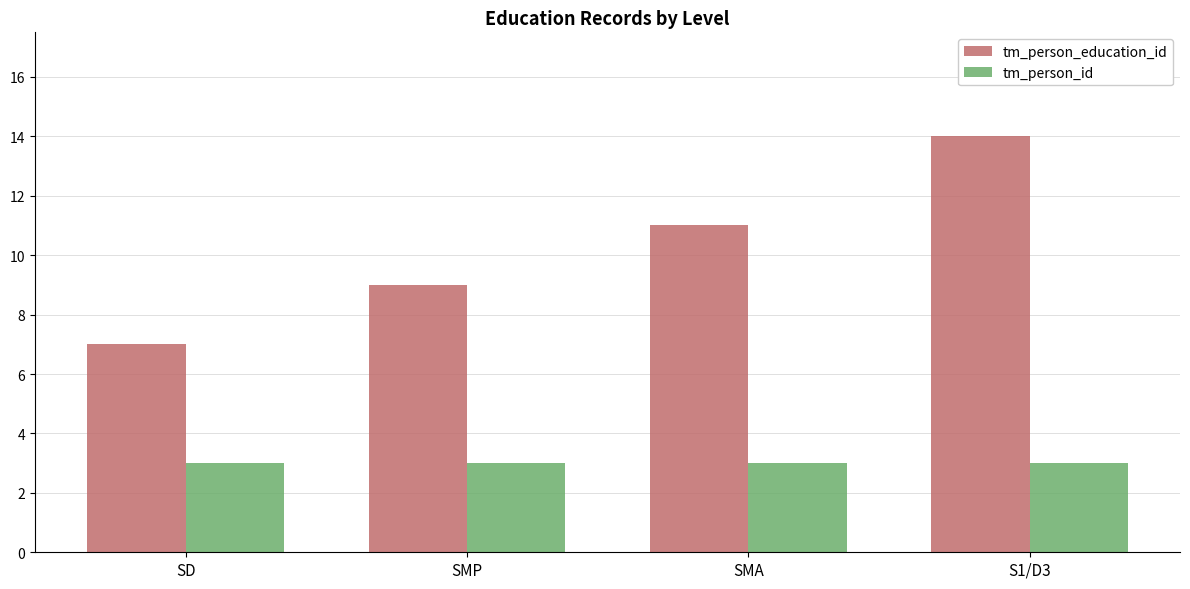

What is the label of the 4th bar from the right?

SD